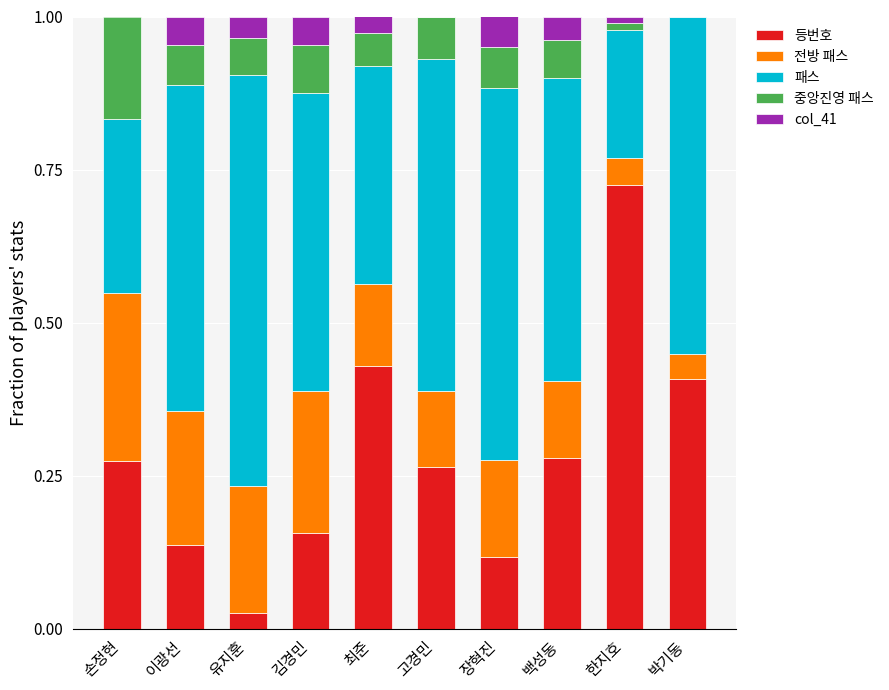

Does the chart contain stacked bars?

Yes